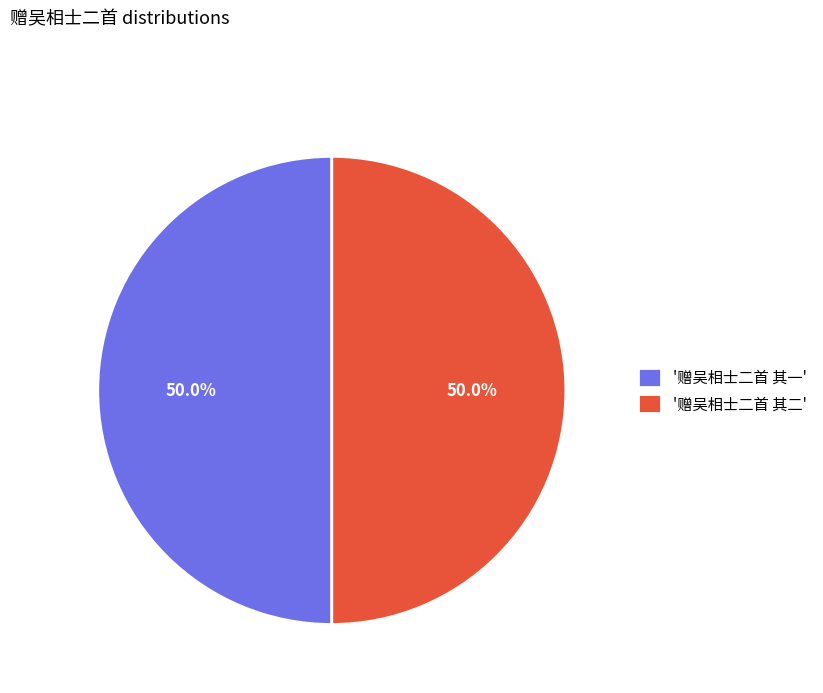

Approximately how many times larger is the value at '赠吴相士二首 其二' compared to '赠吴相士二首 其一'?

1.0